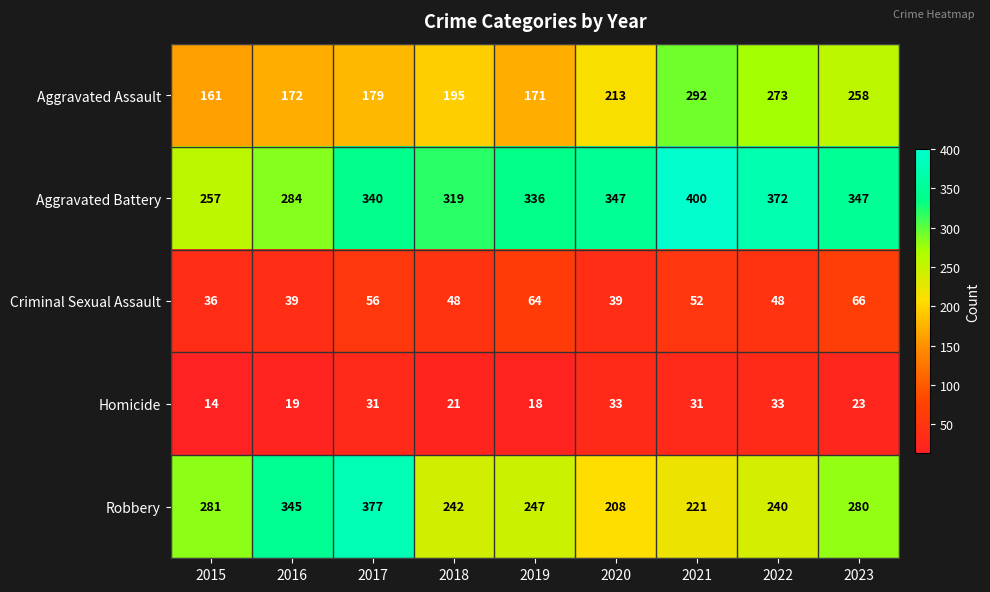

What is the difference between the maximum and minimum values in the Criminal Sexual Assault series?

30